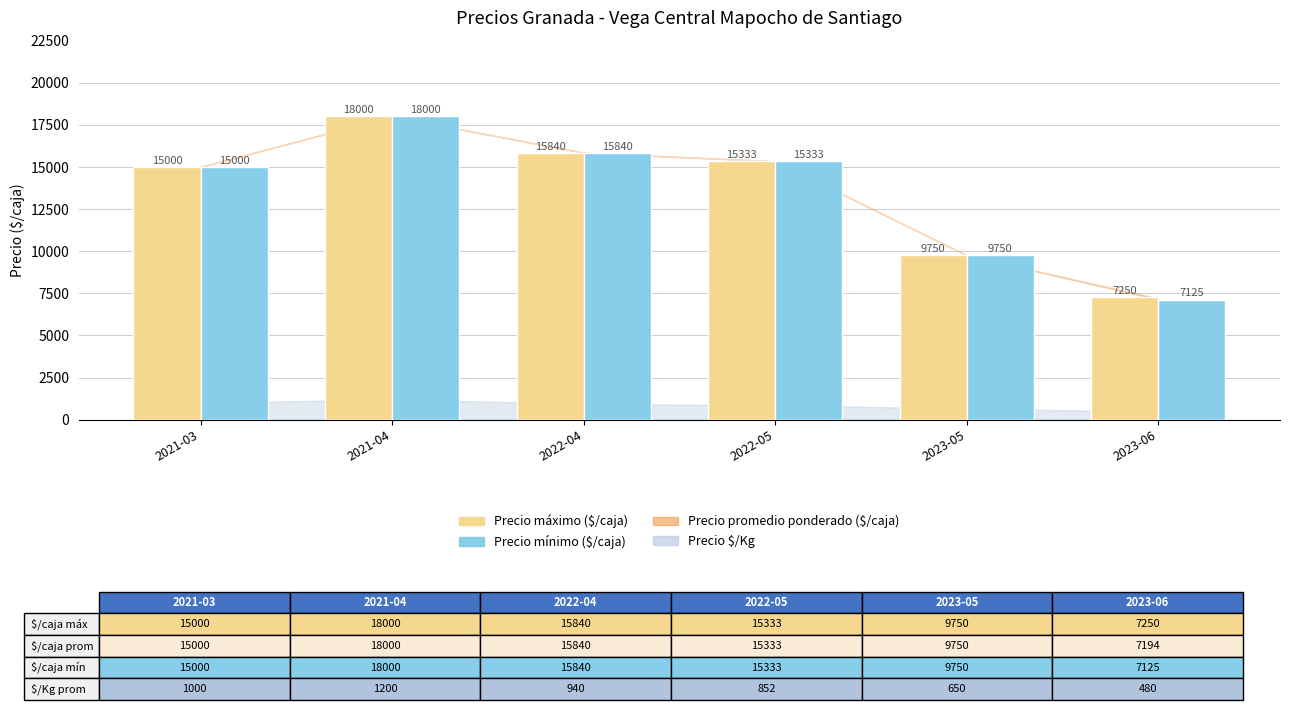

Which series has the widest spread of values?

Precio mínimo ($/caja)